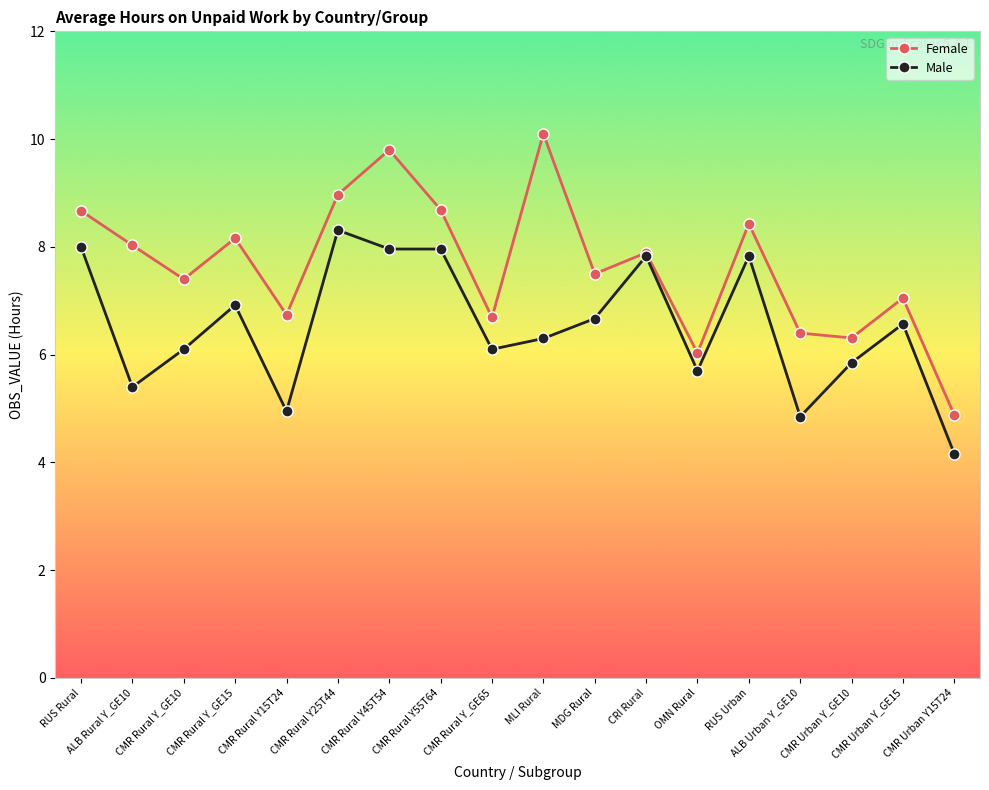

What is the label of the 6th point from the left?

CMR Rural Y25T44